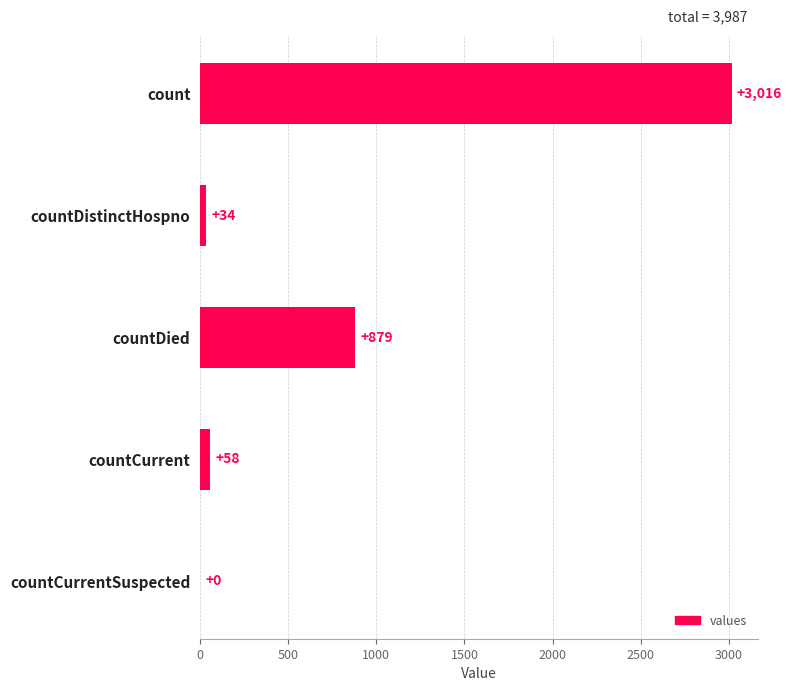

How many positive values are there?

4